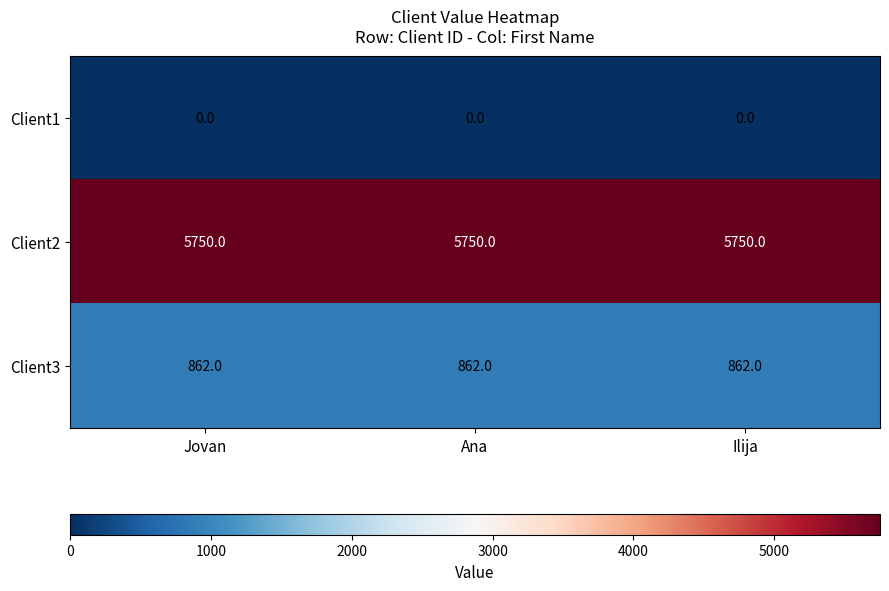

What is the spread (max minus min) of values at Jovan?

5750